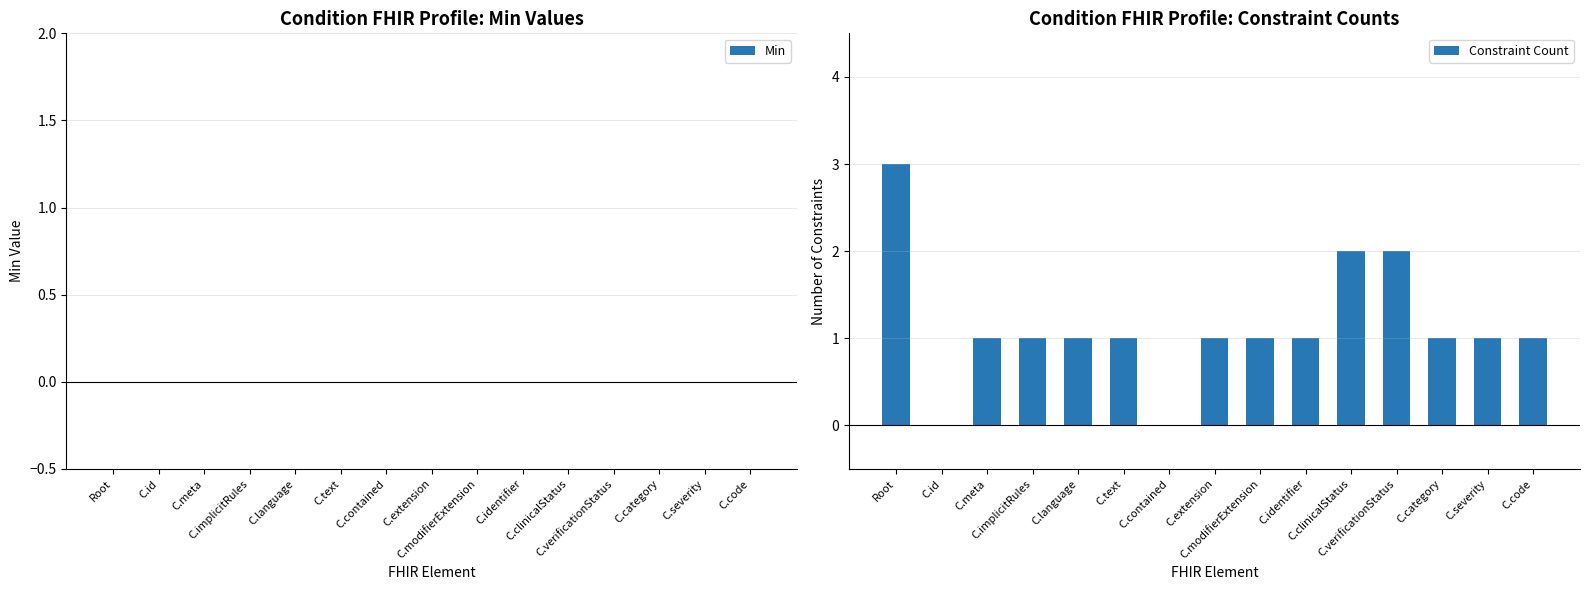

What is the sum of all values?

17